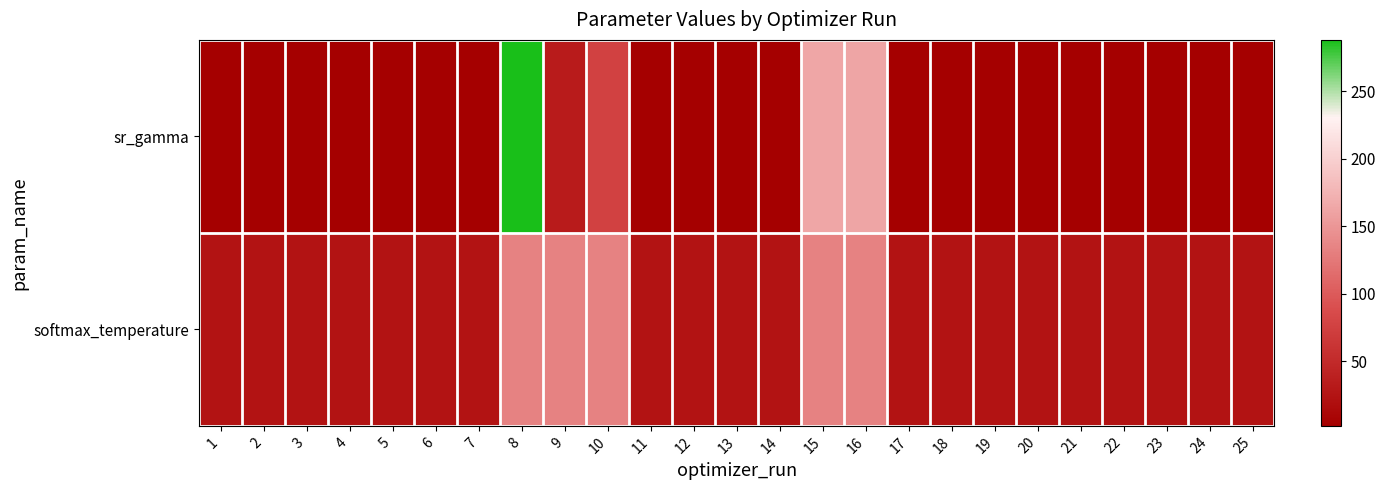

What is the greatest value displayed?

288.1